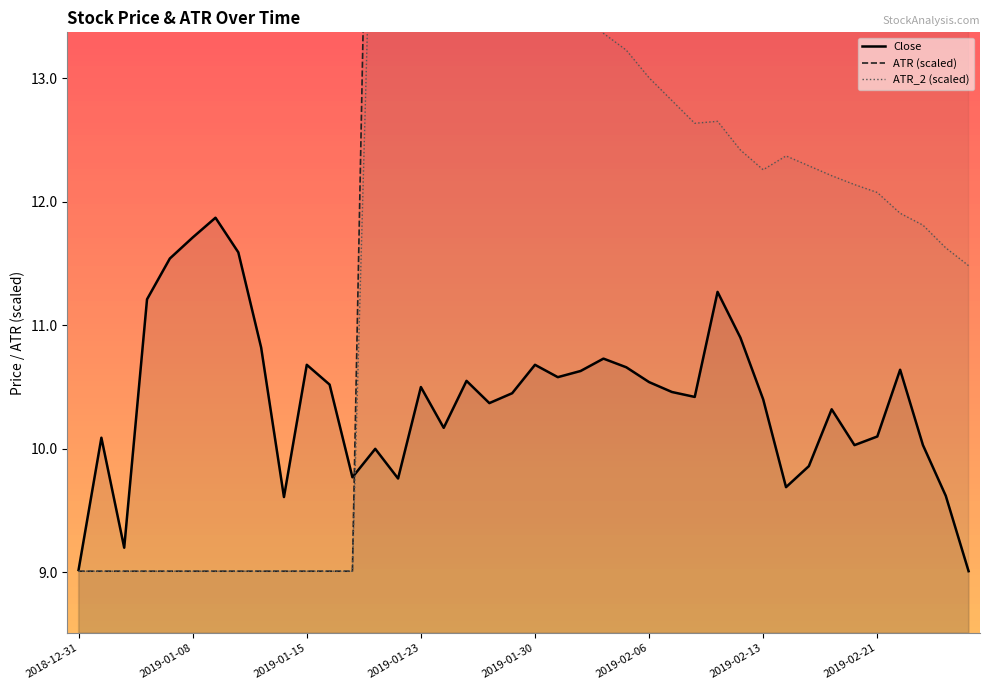

True or false: Close has a value of 9.9 at 2019-02-15.

True